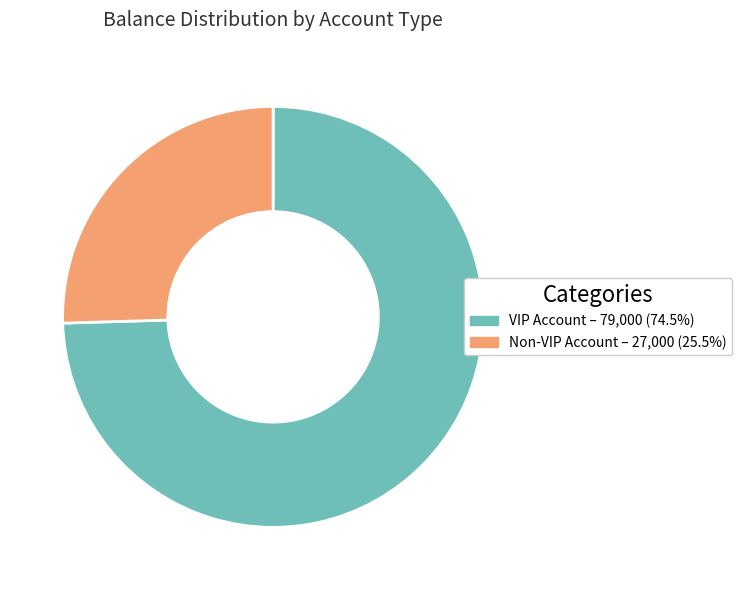

Is there a majority slice in this chart?

Yes